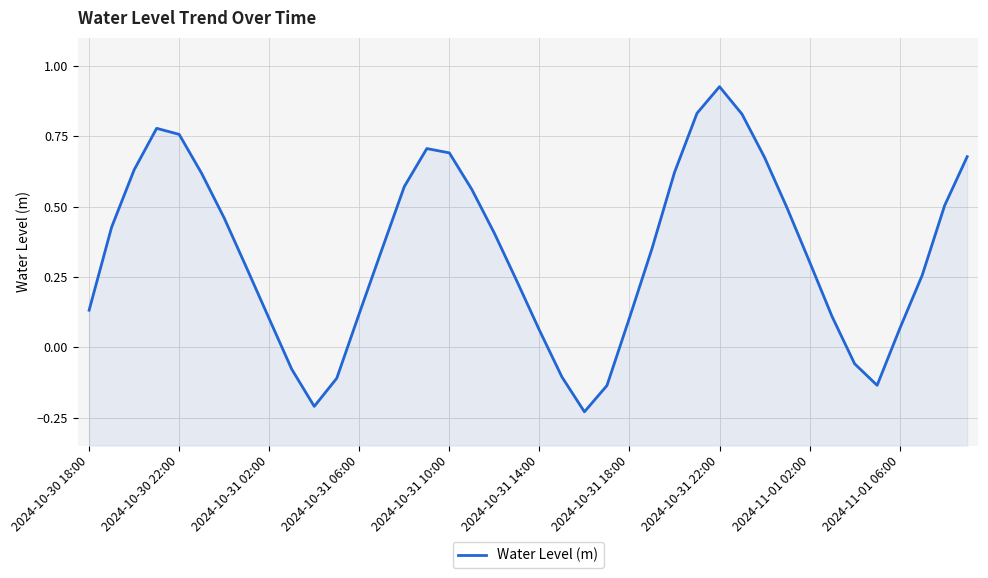

Which has a higher value, 2024-10-31 10:00 or 11?

2024-10-31 10:00